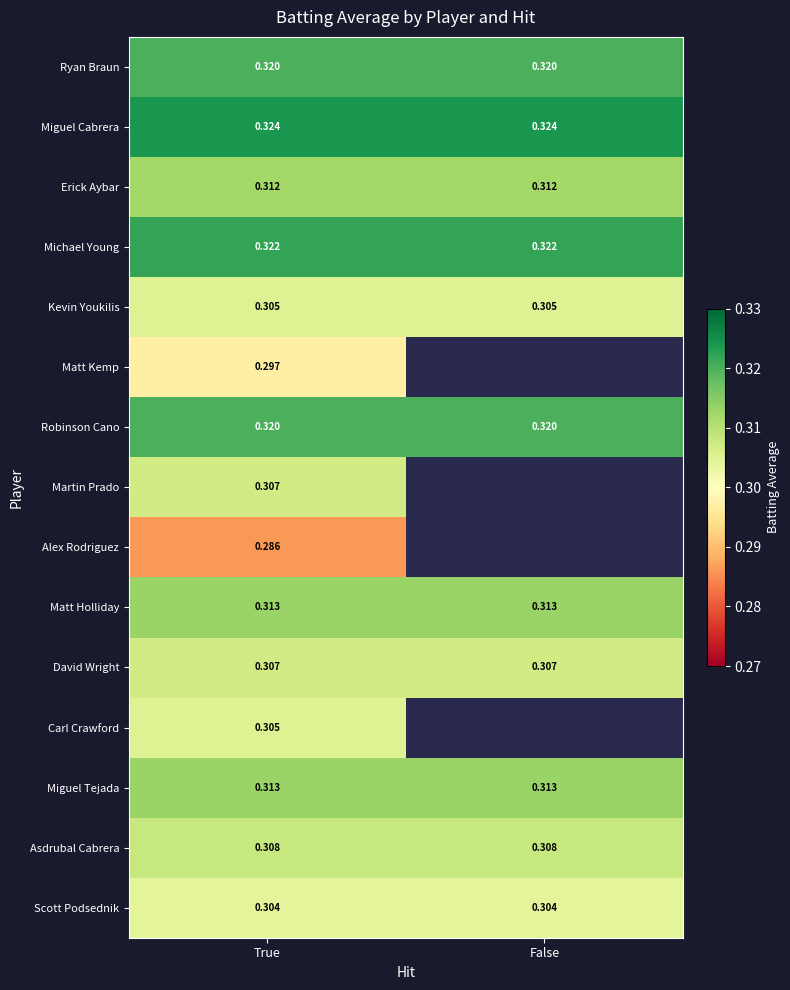

Which has a higher value, True or False?

True